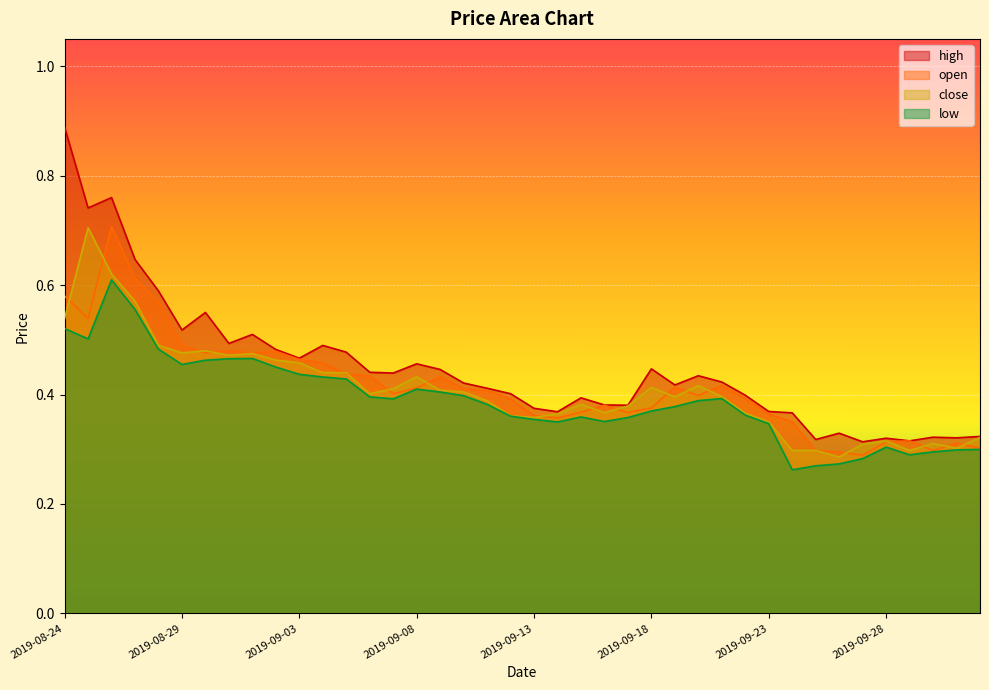

Reading left to right, list all the values displayed in this chart.

high: 2019-08-24=0.9	2019-08-25=0.7	2019-08-26=0.8	2019-08-27=0.6	2019-08-28=0.6	2019-08-29=0.5	2019-08-30=0.6	2019-08-31=0.5	2019-09-01=0.5	2019-09-02=0.5	2019-09-03=0.5	2019-09-04=0.5	2019-09-05=0.5	2019-09-06=0.4	2019-09-07=0.4	2019-09-08=0.5	2019-09-09=0.4	2019-09-10=0.4	2019-09-11=0.4	2019-09-12=0.4	2019-09-13=0.4	2019-09-14=0.4	2019-09-15=0.4	2019-09-16=0.4	2019-09-17=0.4	2019-09-18=0.4	2019-09-19=0.4	2019-09-20=0.4	2019-09-21=0.4	2019-09-22=0.4	2019-09-23=0.4	2019-09-24=0.4	2019-09-25=0.3	2019-09-26=0.3	2019-09-27=0.3	2019-09-28=0.3	2019-09-29=0.3	2019-09-30=0.3	2019-10-01=0.3	2019-10-02=0.3
open: 2019-08-24=0.6	2019-08-25=0.5	2019-08-26=0.7	2019-08-27=0.6	2019-08-28=0.6	2019-08-29=0.5	2019-08-30=0.5	2019-08-31=0.5	2019-09-01=0.5	2019-09-02=0.5	2019-09-03=0.5	2019-09-04=0.5	2019-09-05=0.4	2019-09-06=0.4	2019-09-07=0.4	2019-09-08=0.4	2019-09-09=0.4	2019-09-10=0.4	2019-09-11=0.4	2019-09-12=0.4	2019-09-13=0.4	2019-09-14=0.4	2019-09-15=0.4	2019-09-16=0.4	2019-09-17=0.4	2019-09-18=0.4	2019-09-19=0.4	2019-09-20=0.4	2019-09-21=0.4	2019-09-22=0.4	2019-09-23=0.4	2019-09-24=0.3	2019-09-25=0.3	2019-09-26=0.3	2019-09-27=0.3	2019-09-28=0.3	2019-09-29=0.3	2019-09-30=0.3	2019-10-01=0.3	2019-10-02=0.3
close: 2019-08-24=0.5	2019-08-25=0.7	2019-08-26=0.6	2019-08-27=0.6	2019-08-28=0.5	2019-08-29=0.5	2019-08-30=0.5	2019-08-31=0.5	2019-09-01=0.5	2019-09-02=0.5	2019-09-03=0.5	2019-09-04=0.4	2019-09-05=0.4	2019-09-06=0.4	2019-09-07=0.4	2019-09-08=0.4	2019-09-09=0.4	2019-09-10=0.4	2019-09-11=0.4	2019-09-12=0.4	2019-09-13=0.4	2019-09-14=0.4	2019-09-15=0.4	2019-09-16=0.4	2019-09-17=0.4	2019-09-18=0.4	2019-09-19=0.4	2019-09-20=0.4	2019-09-21=0.4	2019-09-22=0.4	2019-09-23=0.3	2019-09-24=0.3	2019-09-25=0.3	2019-09-26=0.3	2019-09-27=0.3	2019-09-28=0.3	2019-09-29=0.3	2019-09-30=0.3	2019-10-01=0.3	2019-10-02=0.3
low: 2019-08-24=0.5	2019-08-25=0.5	2019-08-26=0.6	2019-08-27=0.6	2019-08-28=0.5	2019-08-29=0.5	2019-08-30=0.5	2019-08-31=0.5	2019-09-01=0.5	2019-09-02=0.5	2019-09-03=0.4	2019-09-04=0.4	2019-09-05=0.4	2019-09-06=0.4	2019-09-07=0.4	2019-09-08=0.4	2019-09-09=0.4	2019-09-10=0.4	2019-09-11=0.4	2019-09-12=0.4	2019-09-13=0.4	2019-09-14=0.3	2019-09-15=0.4	2019-09-16=0.4	2019-09-17=0.4	2019-09-18=0.4	2019-09-19=0.4	2019-09-20=0.4	2019-09-21=0.4	2019-09-22=0.4	2019-09-23=0.3	2019-09-24=0.3	2019-09-25=0.3	2019-09-26=0.3	2019-09-27=0.3	2019-09-28=0.3	2019-09-29=0.3	2019-09-30=0.3	2019-10-01=0.3	2019-10-02=0.3